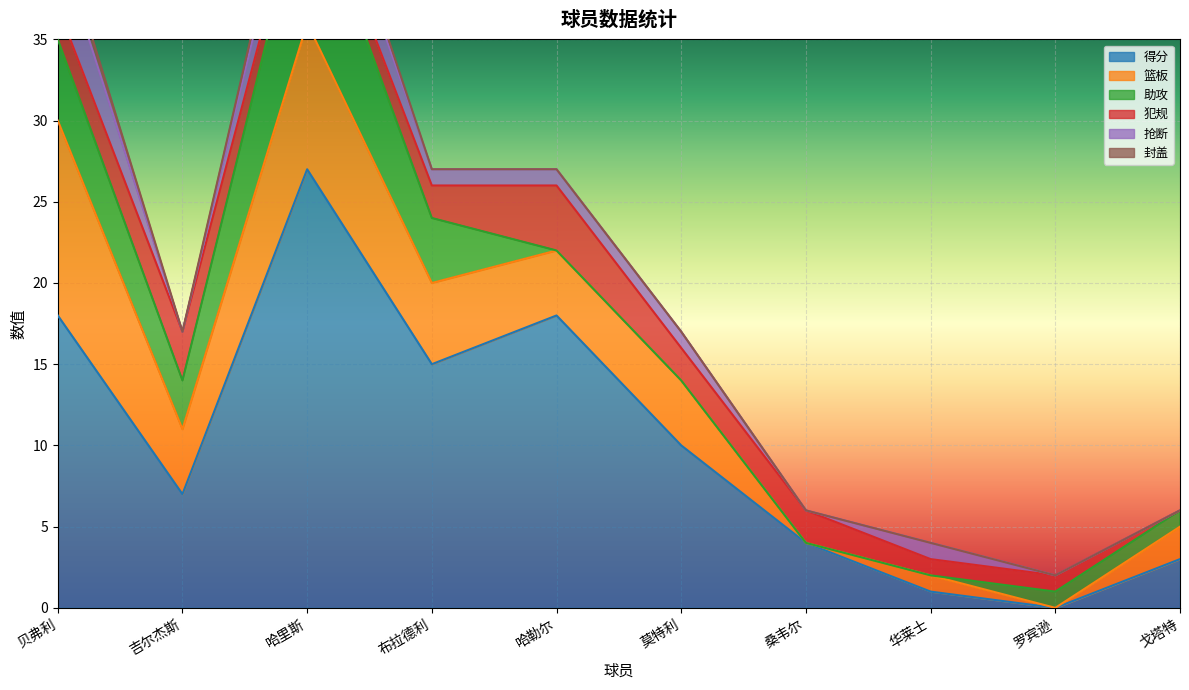

What is the label of the 2nd point from the left?

吉尔杰斯